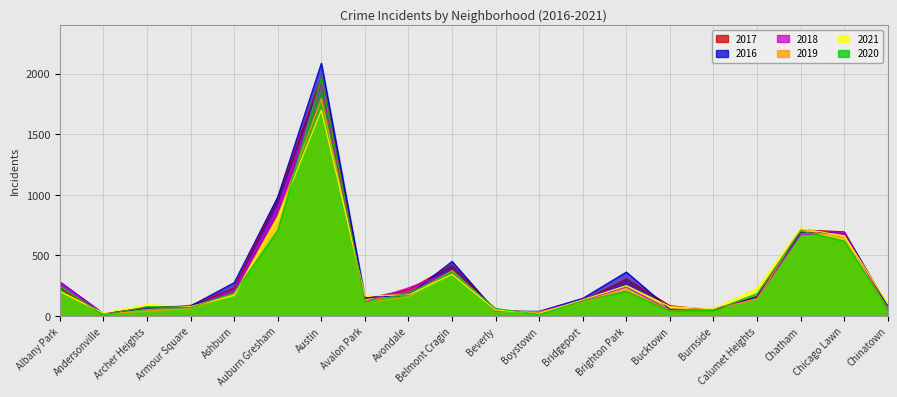

What are all the series names shown in the legend?

2017, 2016, 2018, 2019, 2021, 2020